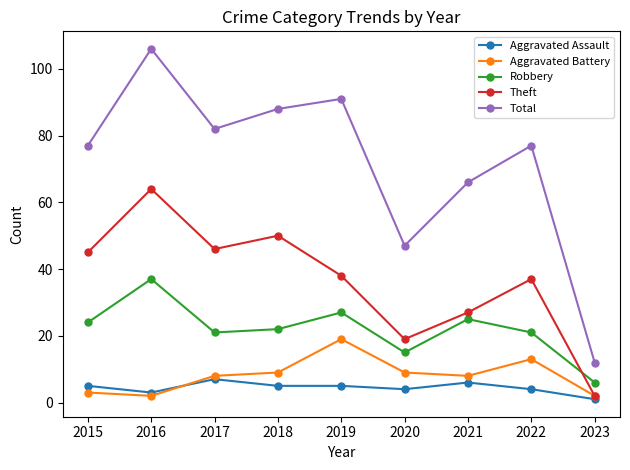

True or false: Total and Aggravated Assault intersect in this chart.

False